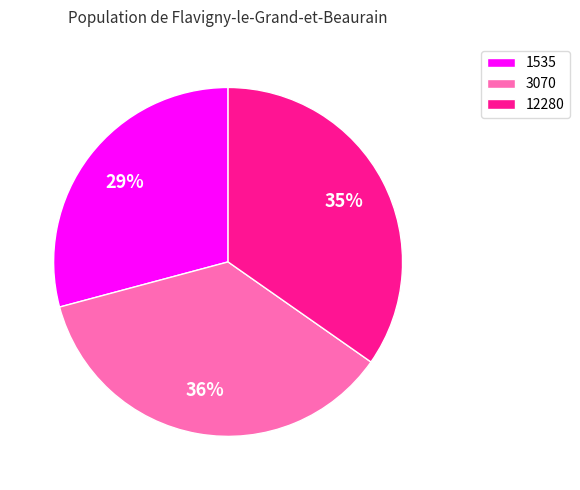

To the nearest percent, what percentage of the pie is 1535?

29%